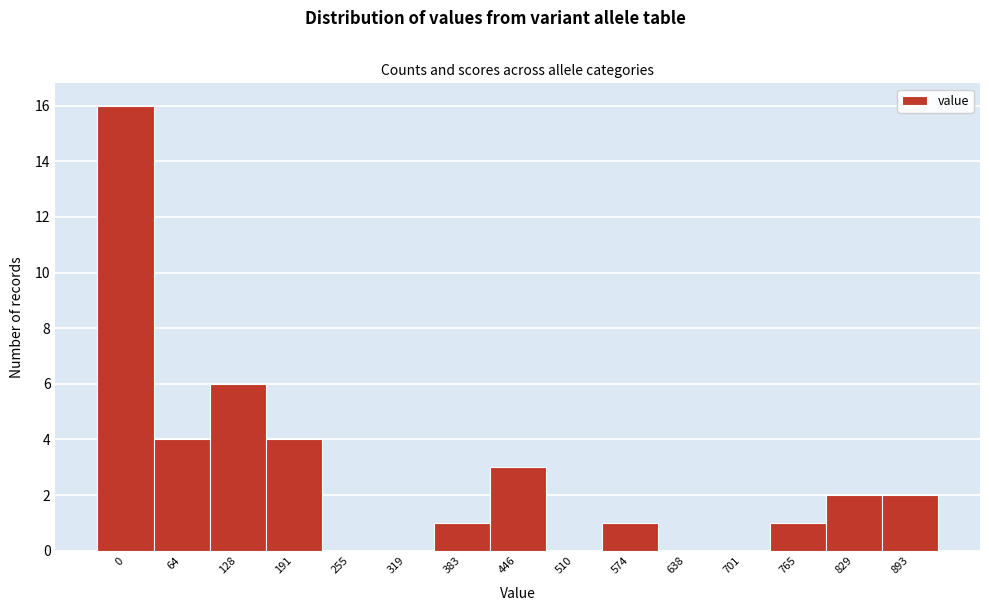

Reading right to left, transcribe all the data shown in this chart.

893=2	829=2	765=1	701=0	638=0	574=1	510=0	446=3	383=1	319=0	255=0	191=4	128=6	64=4	0=16